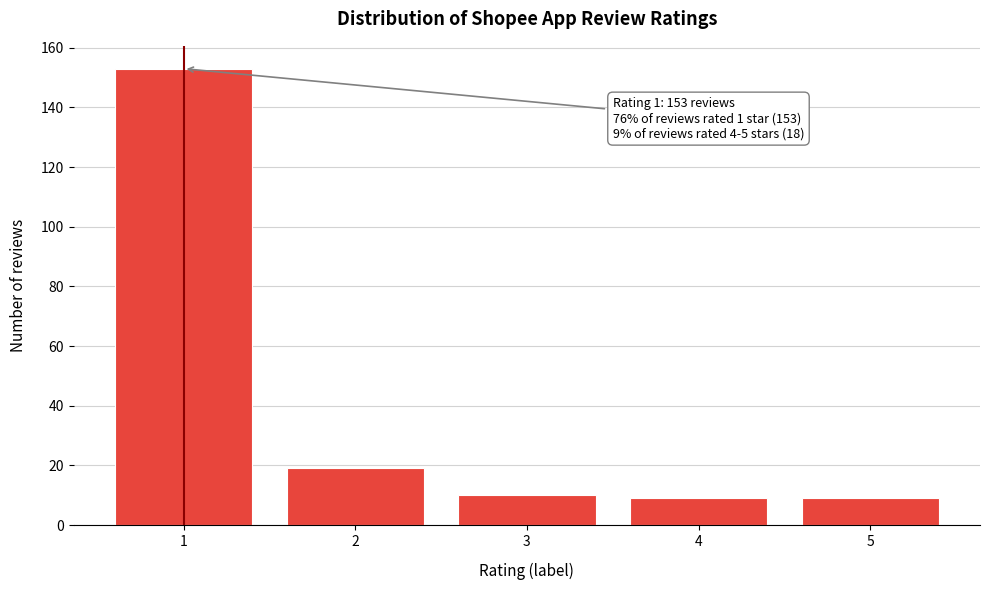

Reading right to left, what are all the values shown in this chart?

5=9	4=9	3=10	2=19	1=153